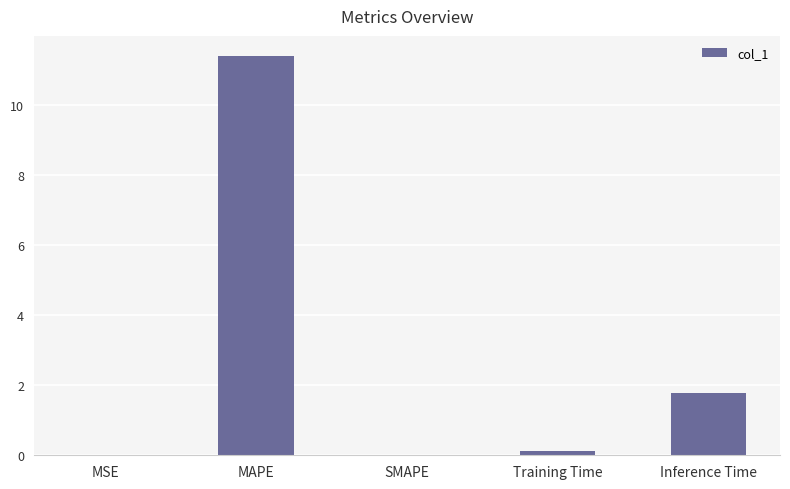

Is it true that the value at MAPE is 15.8?

False